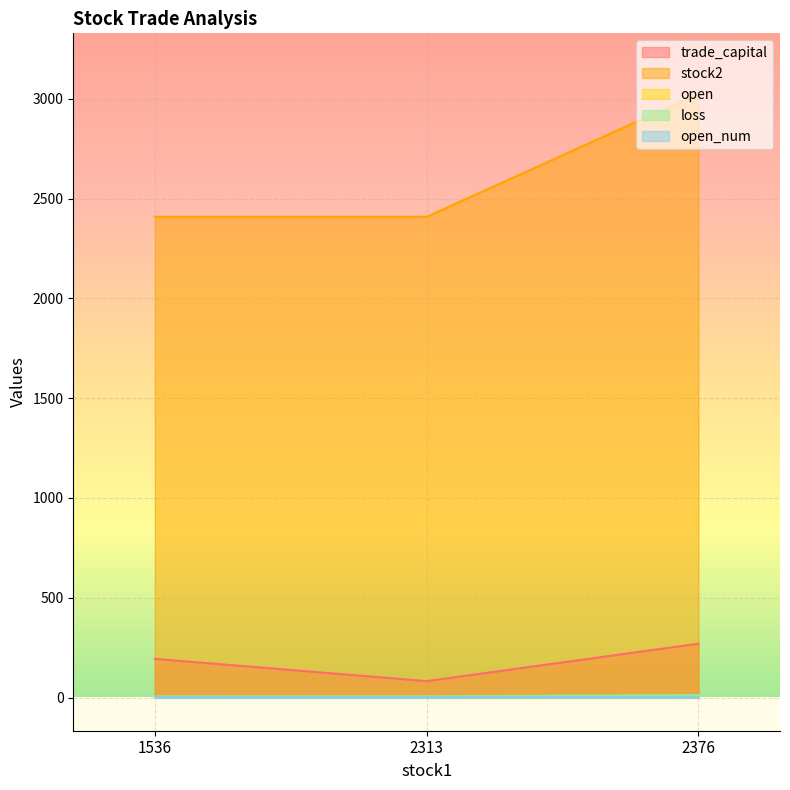

What is the greatest value displayed?

3026.0